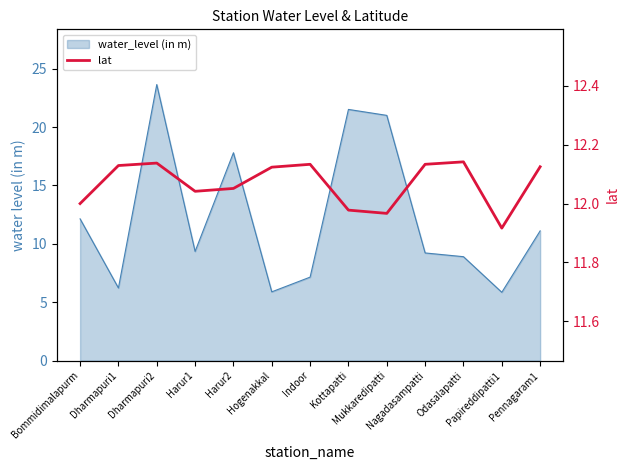

Does the chart have visible grid lines?

No